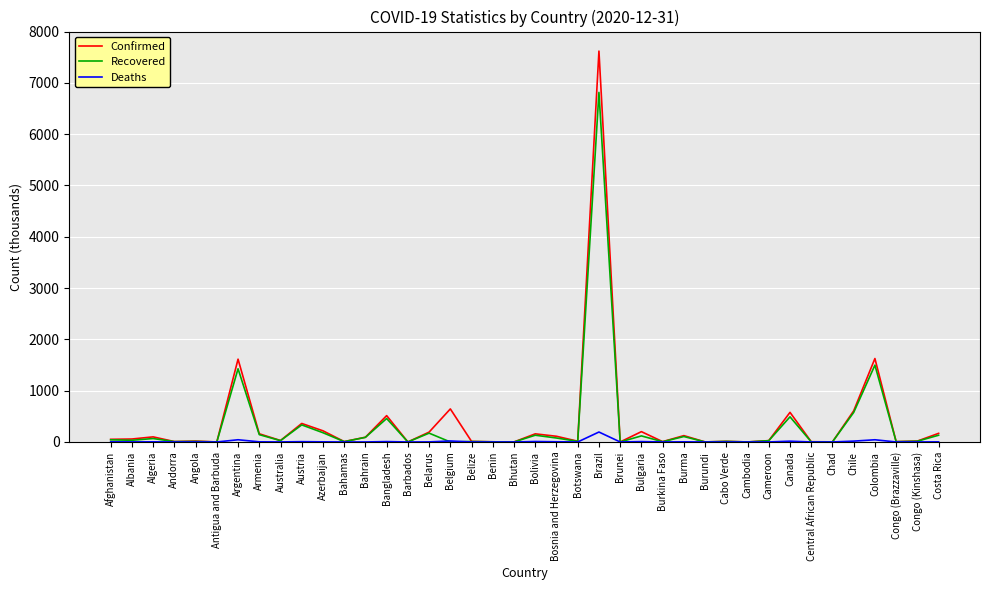

List the series in order of their peak value, lowest first.

Deaths, Recovered, Confirmed